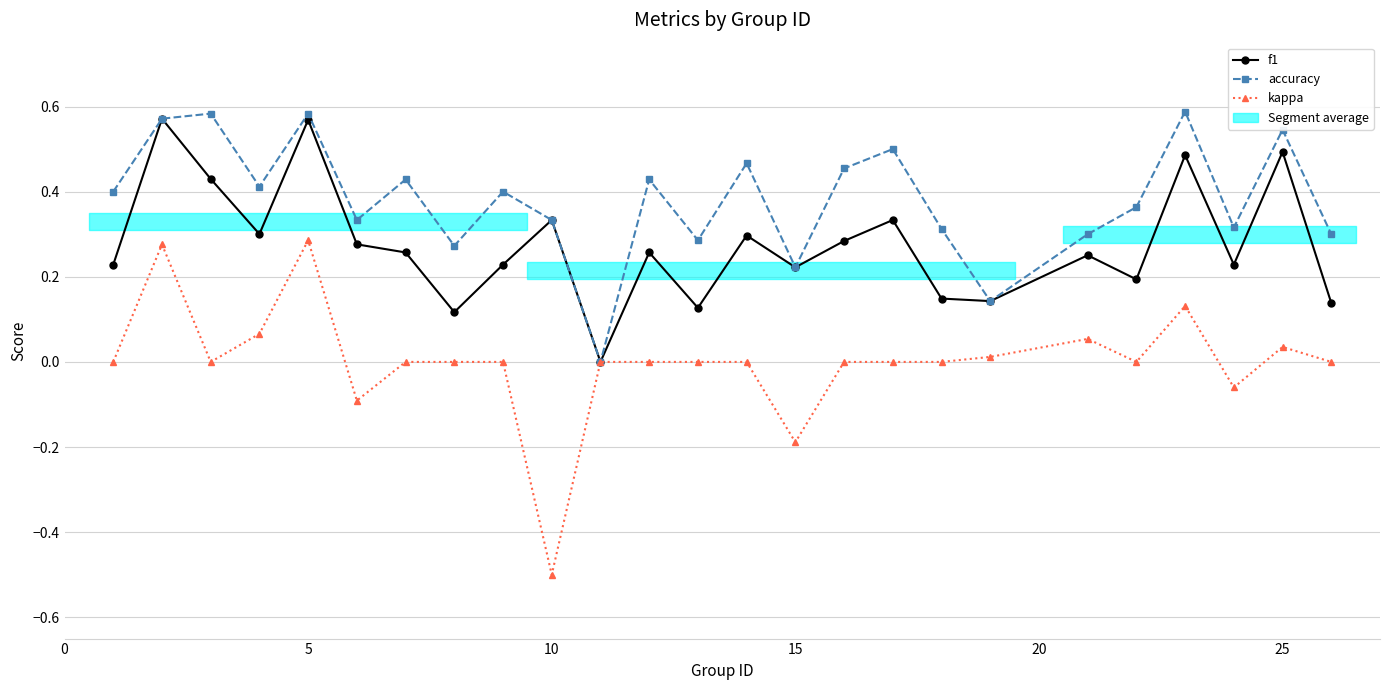

True or false: f1 and accuracy cross at least once.

False